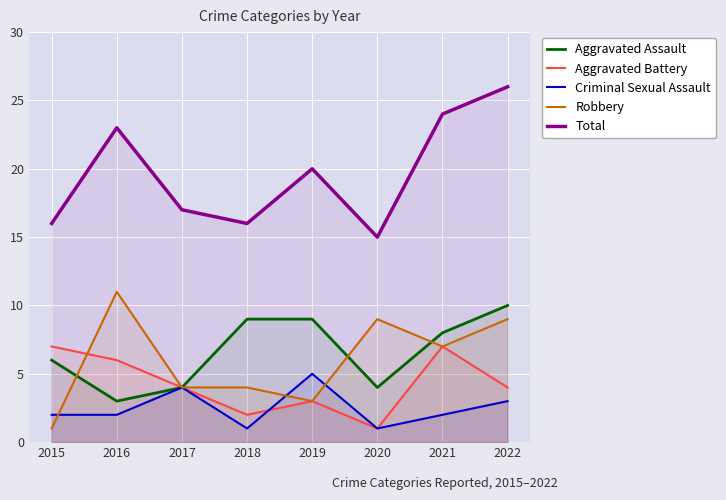

What is the value of the Aggravated Battery point at the 2nd from the left?

6